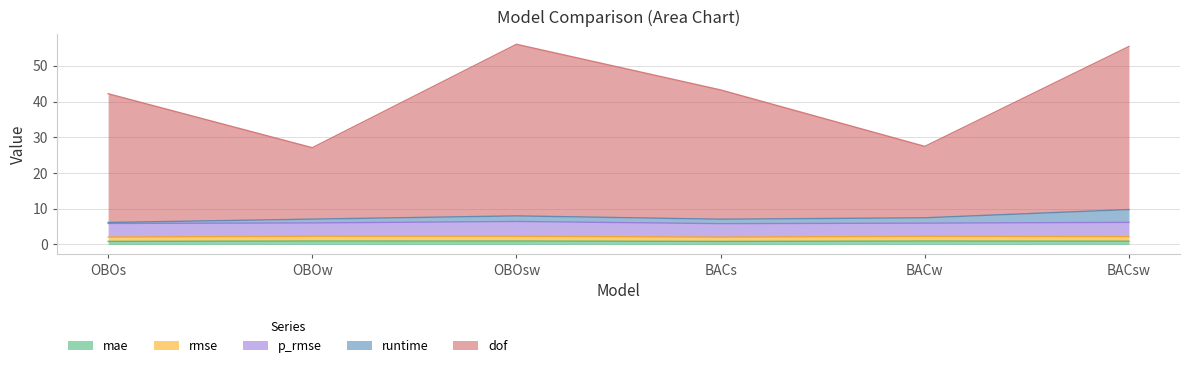

Count the mae values in the range 0 to 1.

6